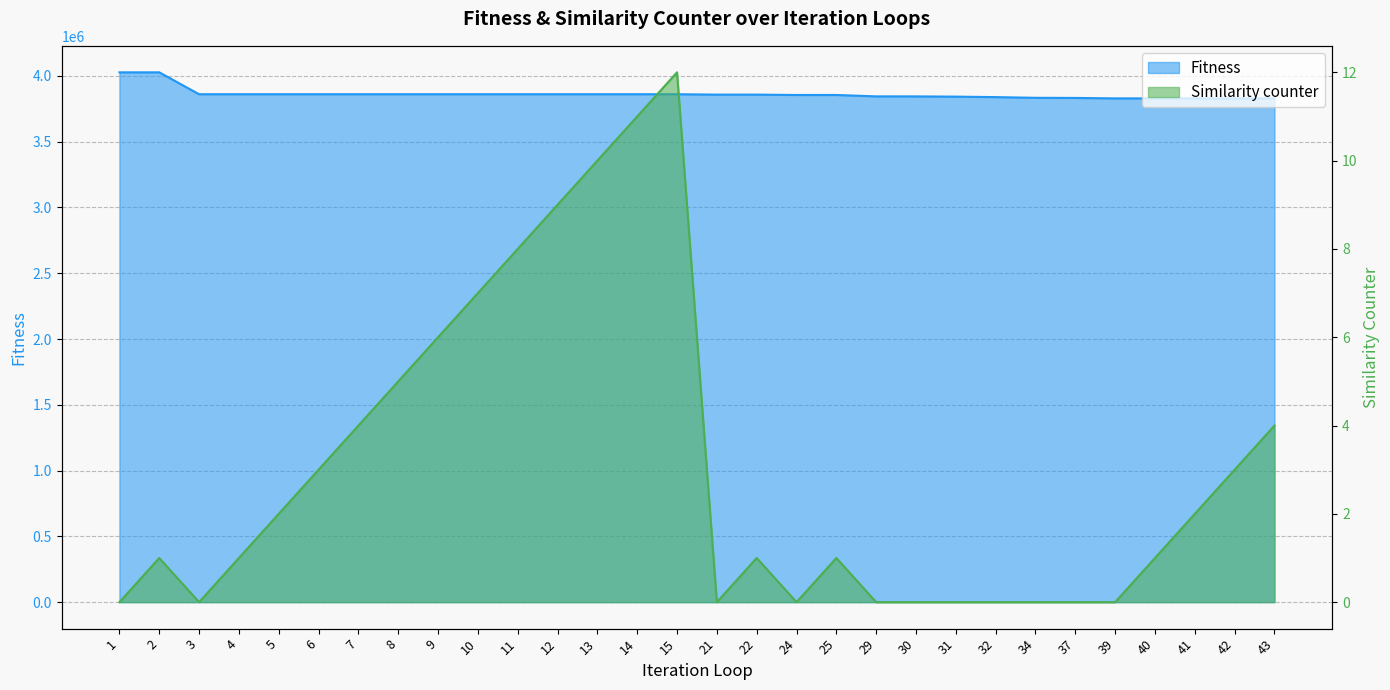

Rank the series by their average value, from lowest to highest.

Similarity counter, Fitness